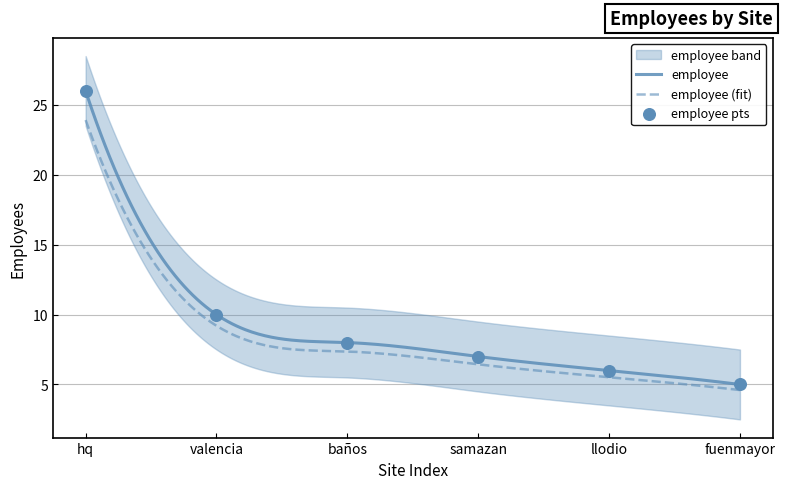

Between baños and llodio, which is larger?

baños